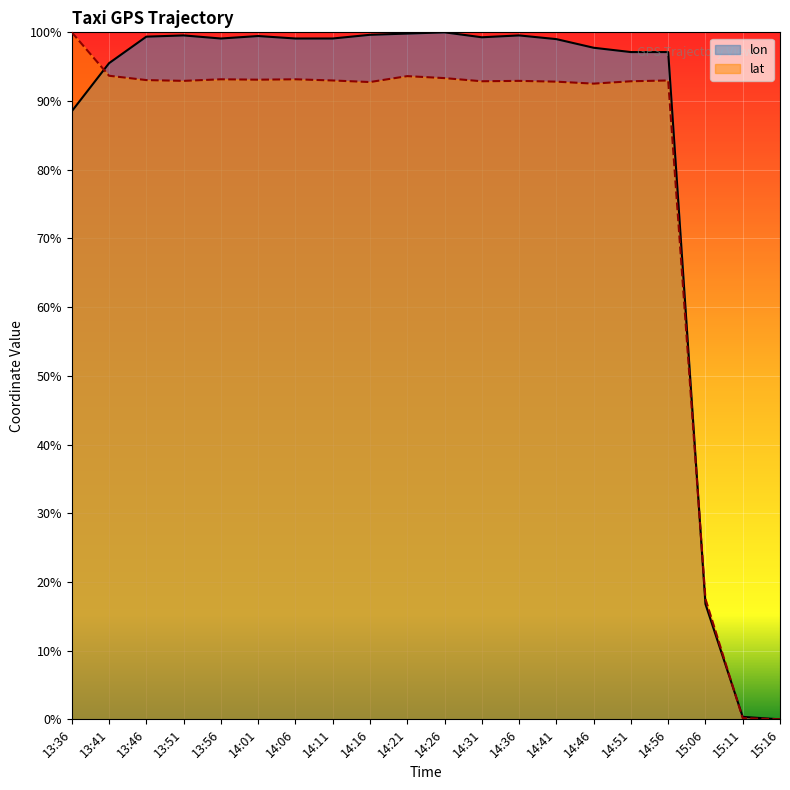

True or false: lat and lon cross at least once.

True